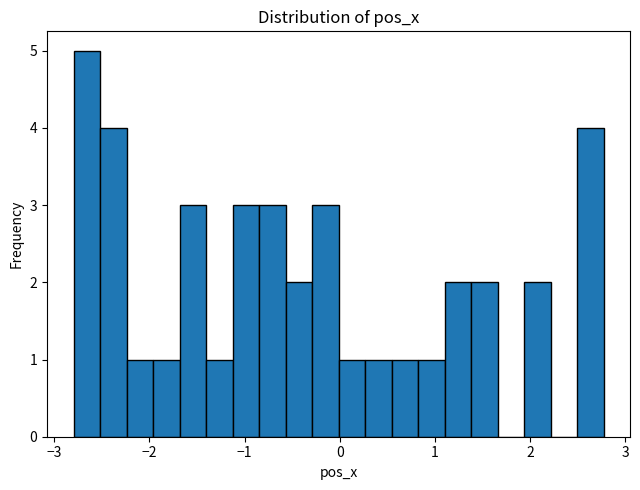

Around what value on the x-axis is the tallest bar? Give the approximate position of its centre, as read against the axis.

-2.7